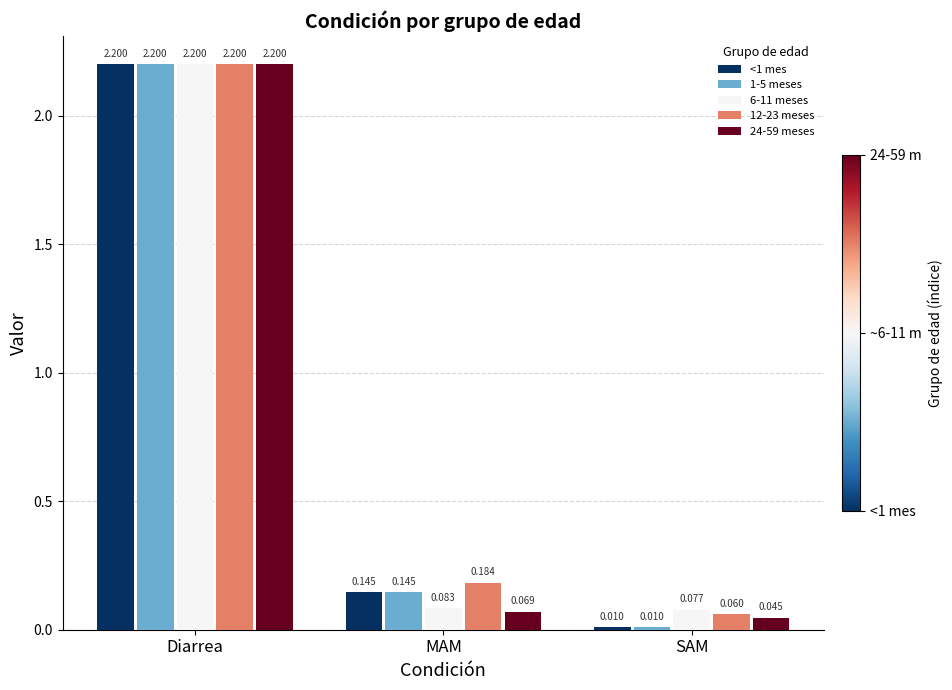

Is the value of 1-5 meses at MAM greater than the value of 6-11 meses at Diarrea?

No